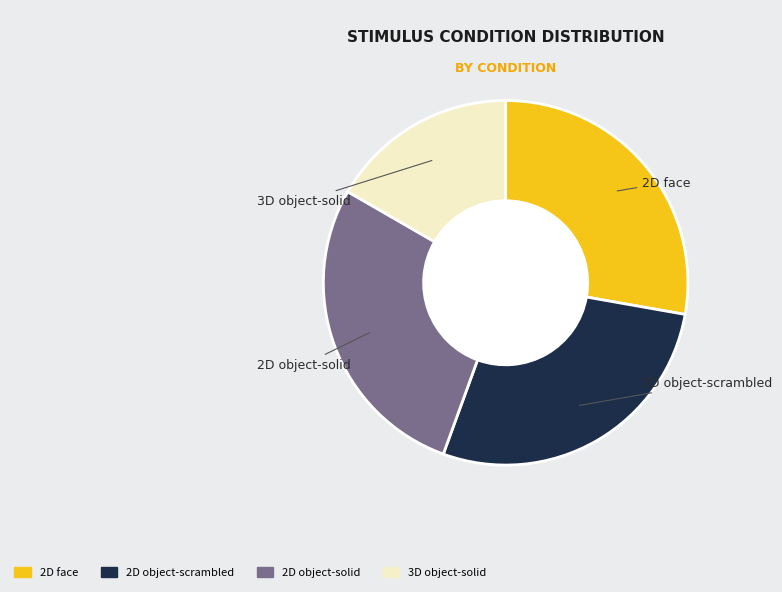

True or false: 2D face accounts for 28% of the total.

True